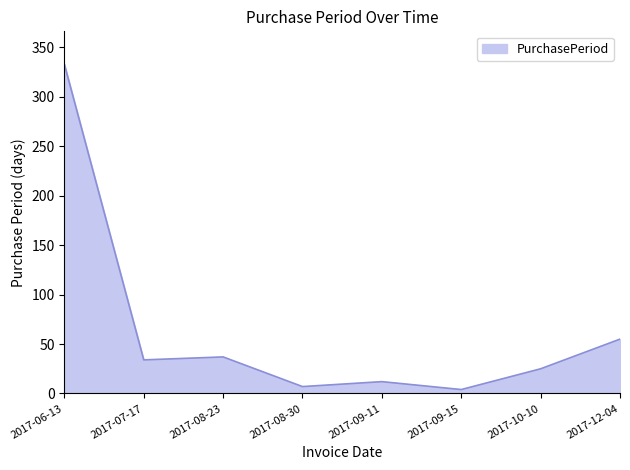

Rank the categories by value from lowest to highest.

2017-09-15, 2017-08-30, 2017-09-11, 2017-10-10, 2017-07-17, 2017-08-23, 2017-12-04, 2017-06-13